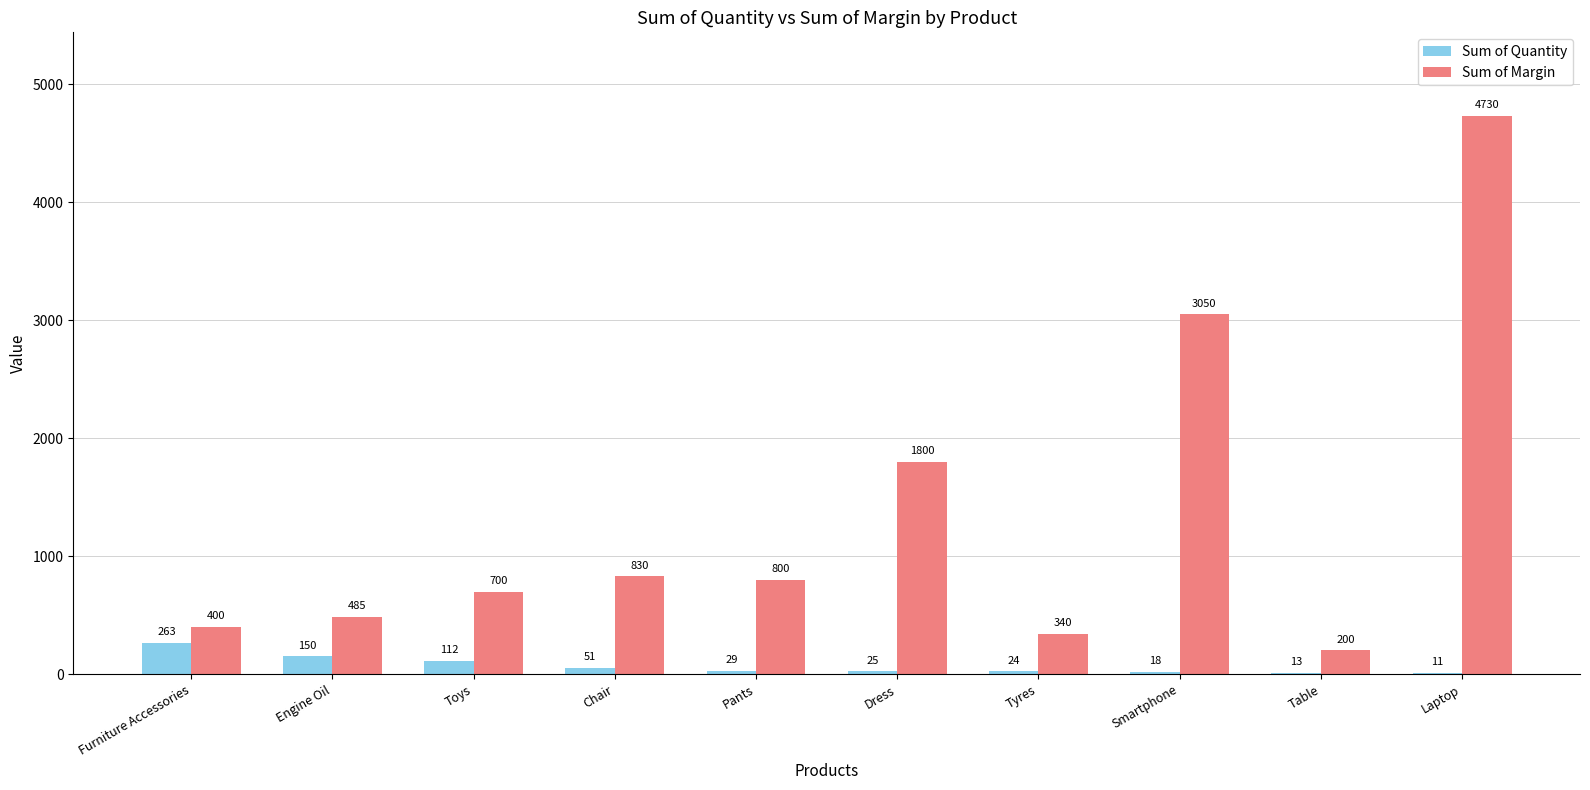

At which label does Sum of Quantity reach its peak?

Furniture Accessories